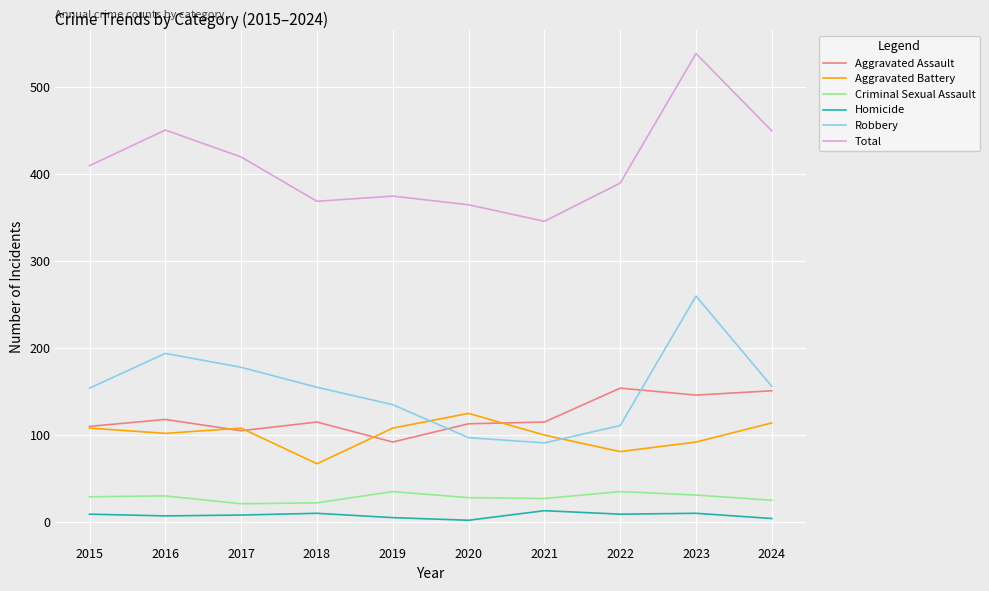

Which series has the widest spread of values?

Total